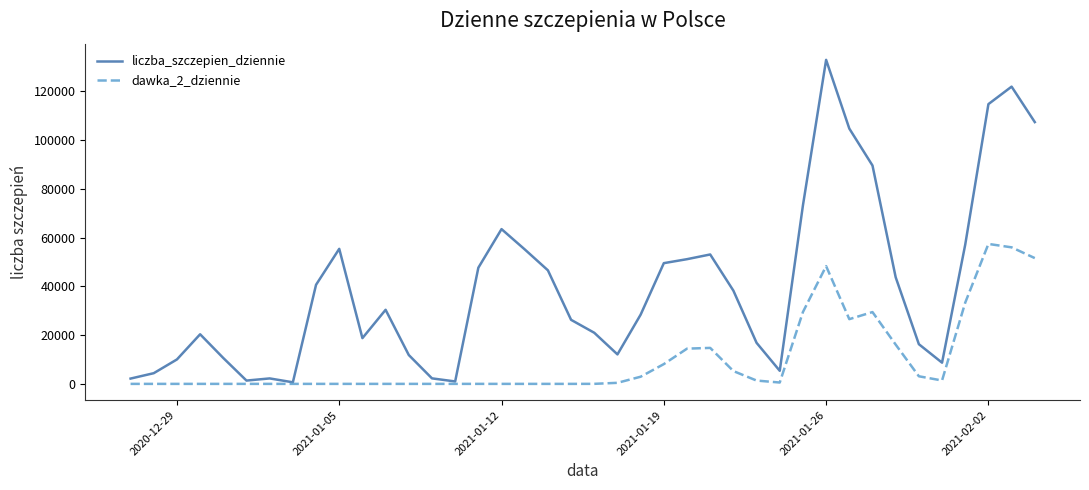

Rank the series by their average value, from lowest to highest.

dawka_2_dziennie, liczba_szczepien_dziennie